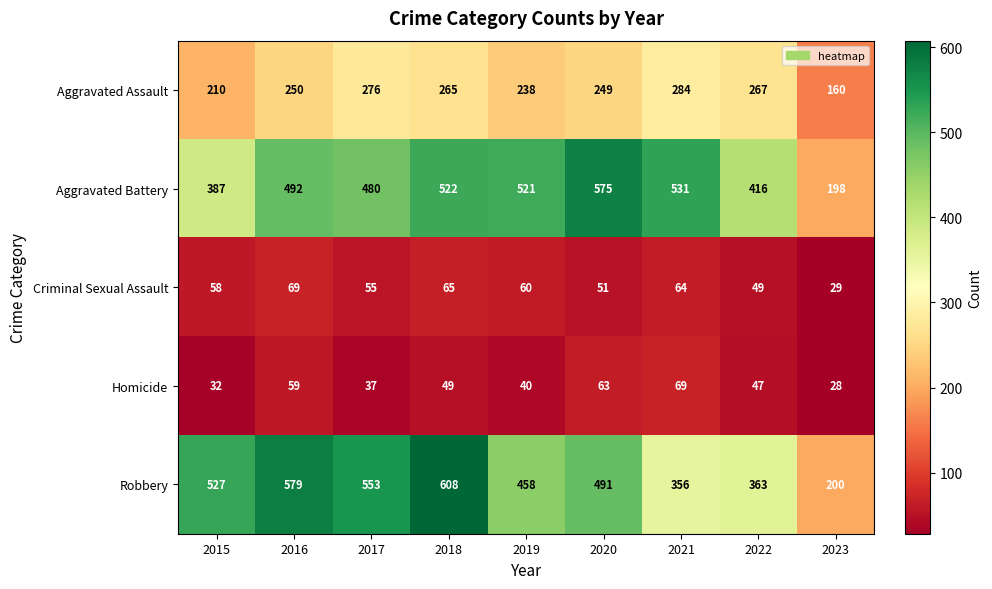

What is the sum of all Aggravated Assault values?

2199